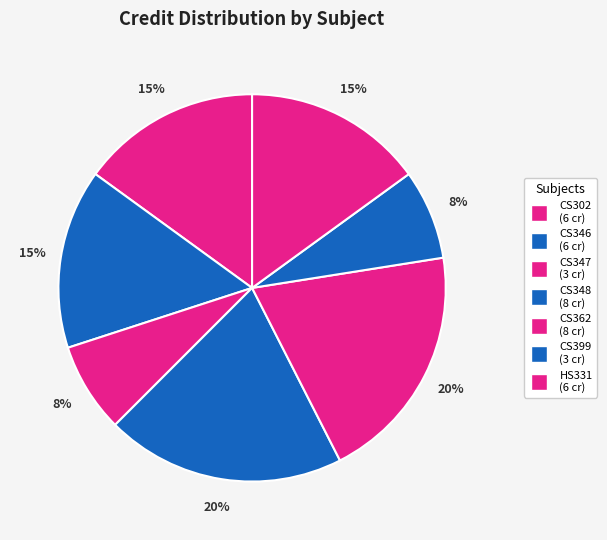

What is the total percentage of CS362 and HS331?

35.0%